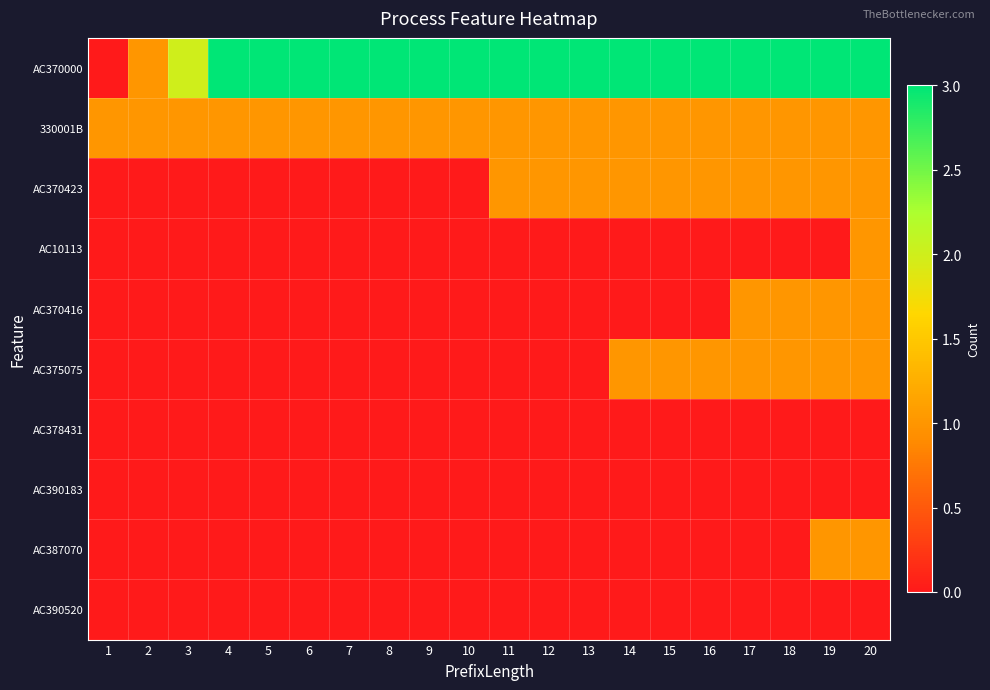

What is the total value across all series at 20?

9